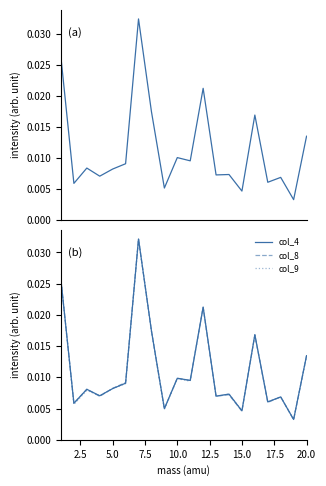

Is the value of col_9 at 10.0 greater than the value of col_4 at 20.0?

No